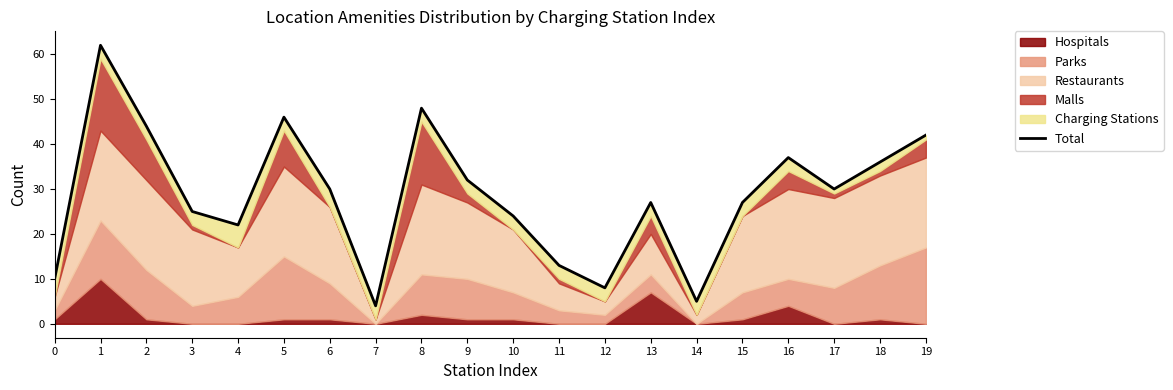

Which has a higher value, 10 or 12?

10